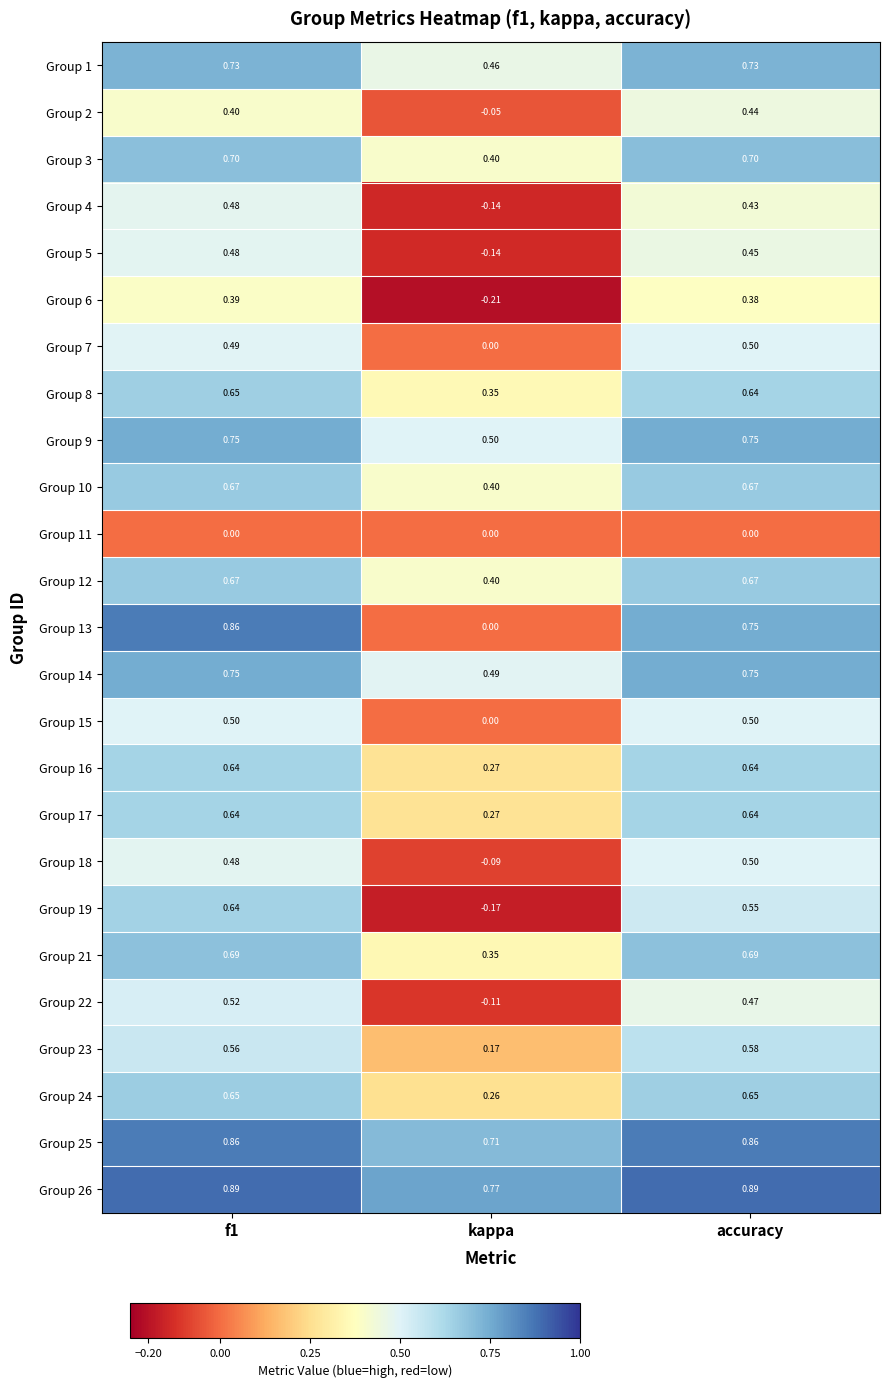

At which category does the chart reach its minimum across all series?

kappa